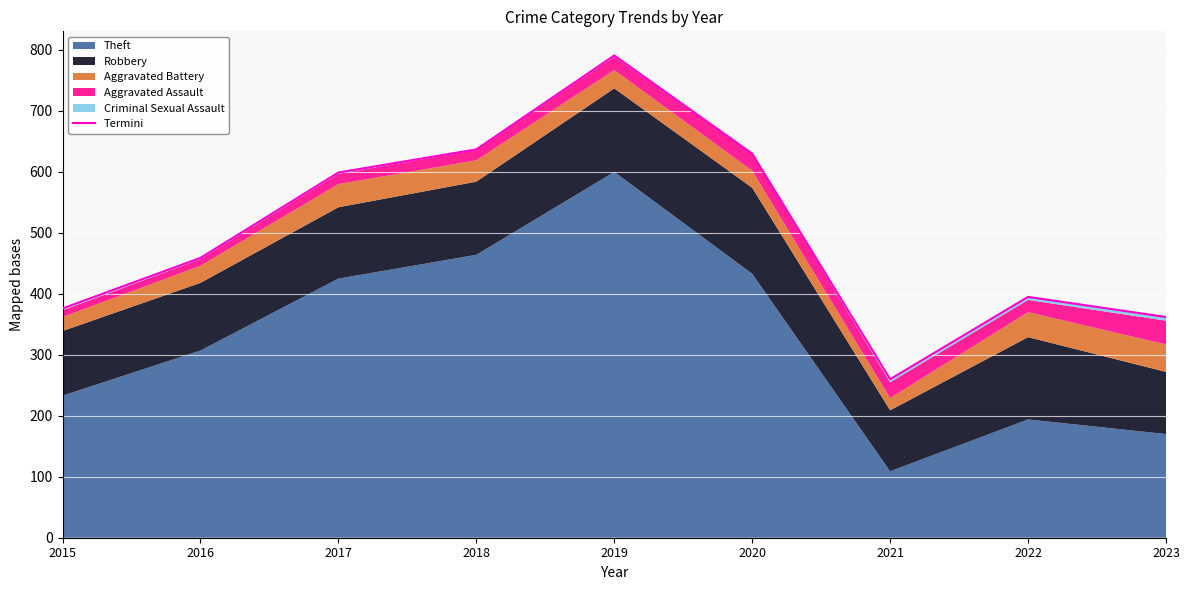

How many lines are shown in the chart?

1